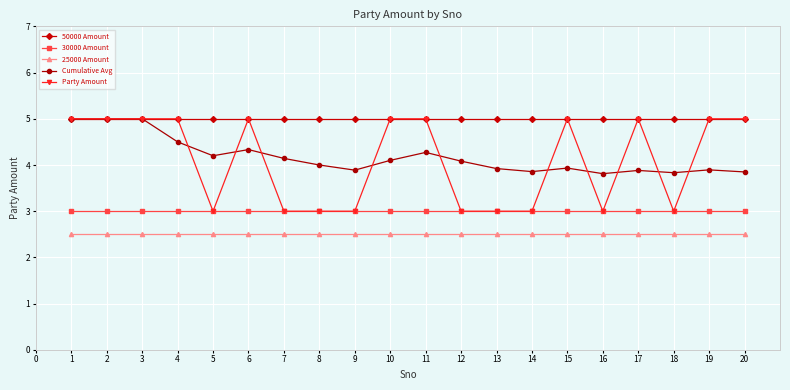

Is it true that Cumulative Avg equals 3.9 at 20?

True